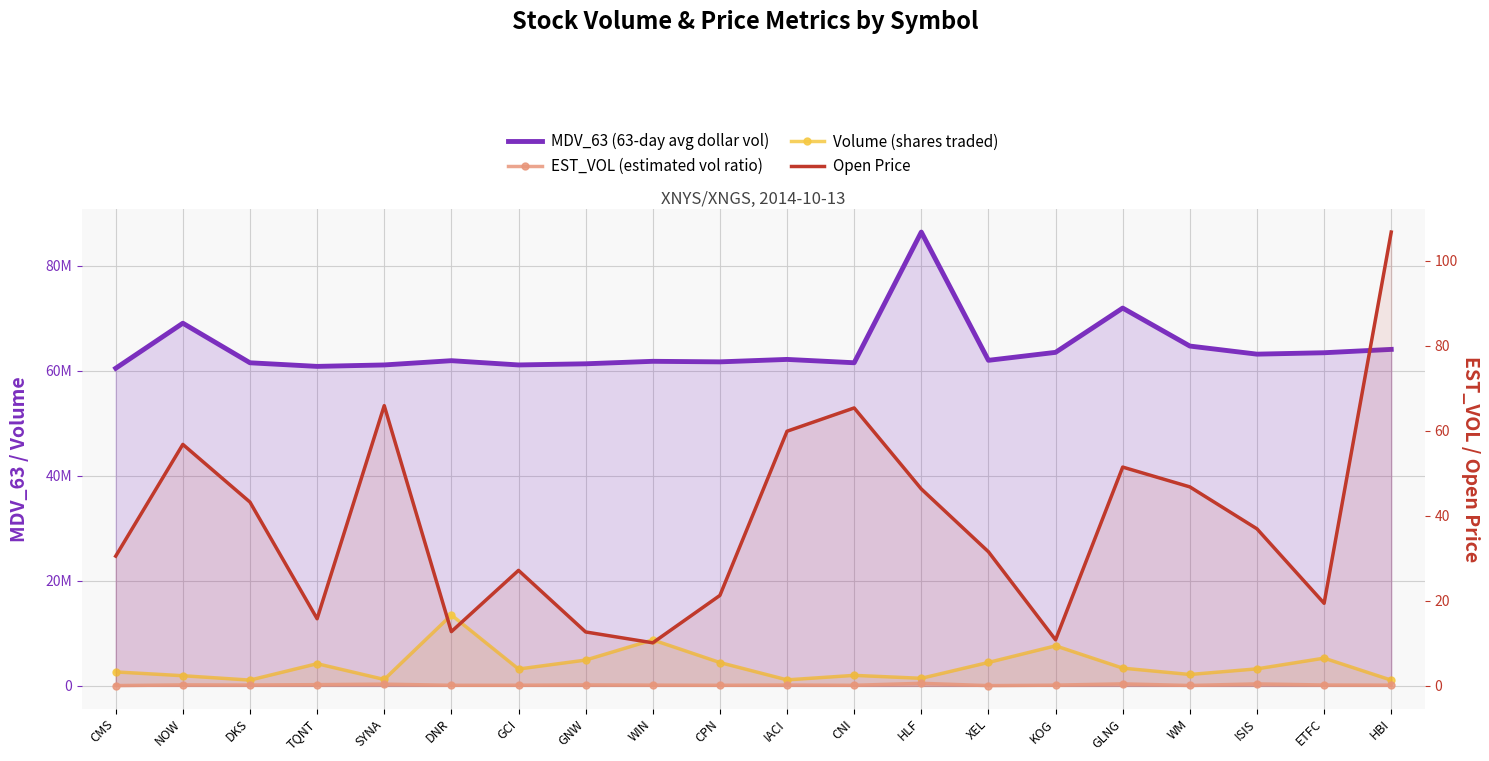

The value of Open Price at DNR is 20.0. True or false?

False